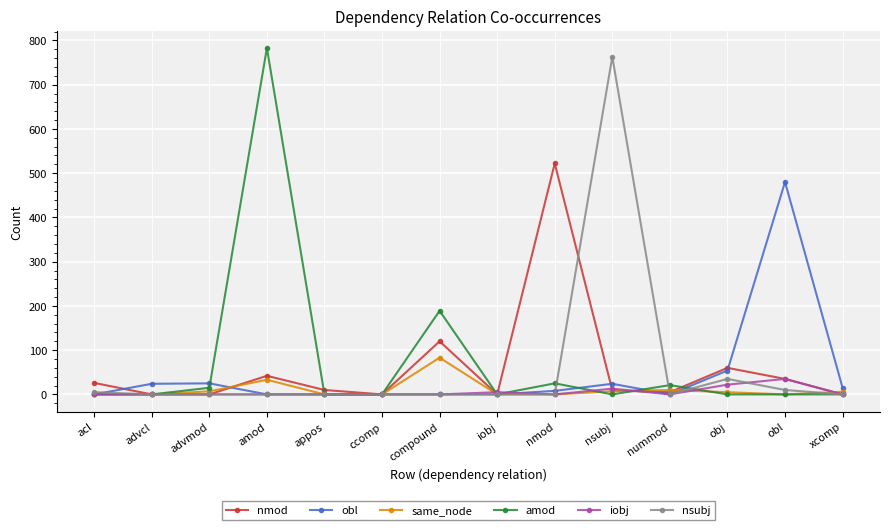

List the series in order of their peak value, lowest first.

iobj, same_node, obl, nmod, nsubj, amod